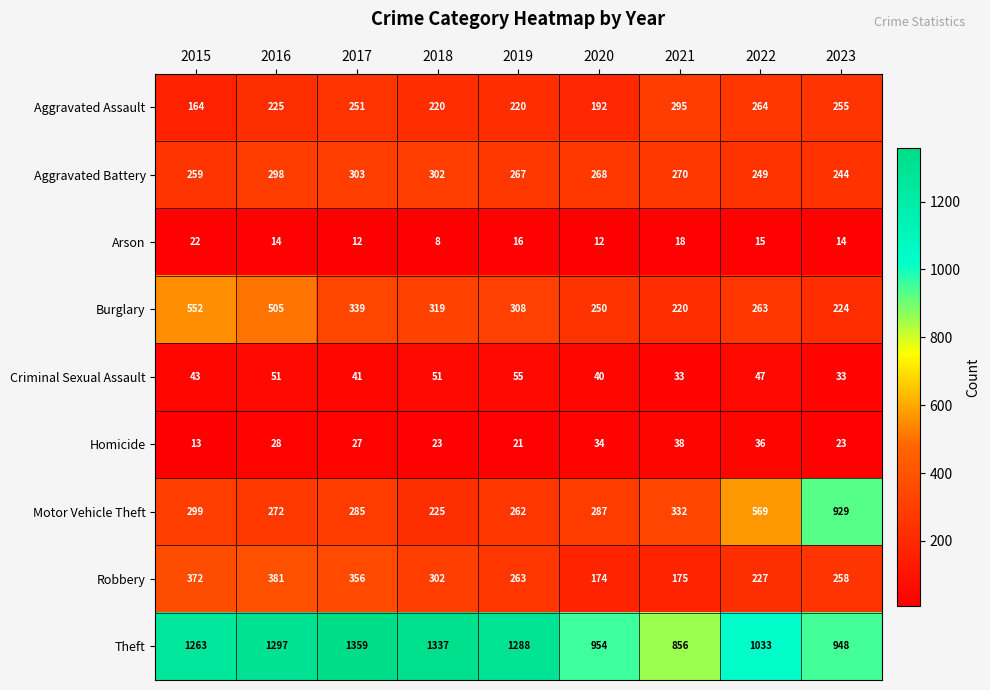

At which label is Aggravated Battery closest to 273?

2021